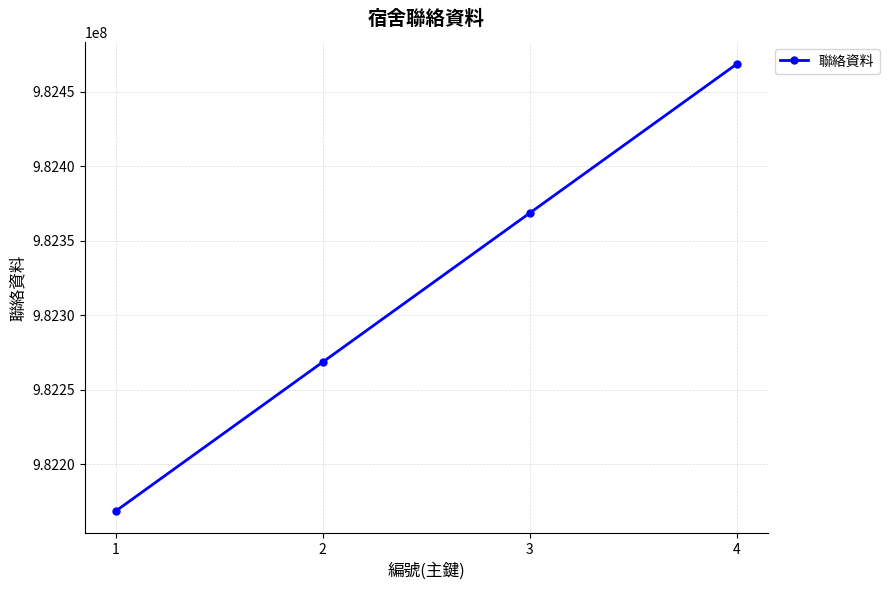

List the labels in order of value, largest first.

4, 3, 2, 1